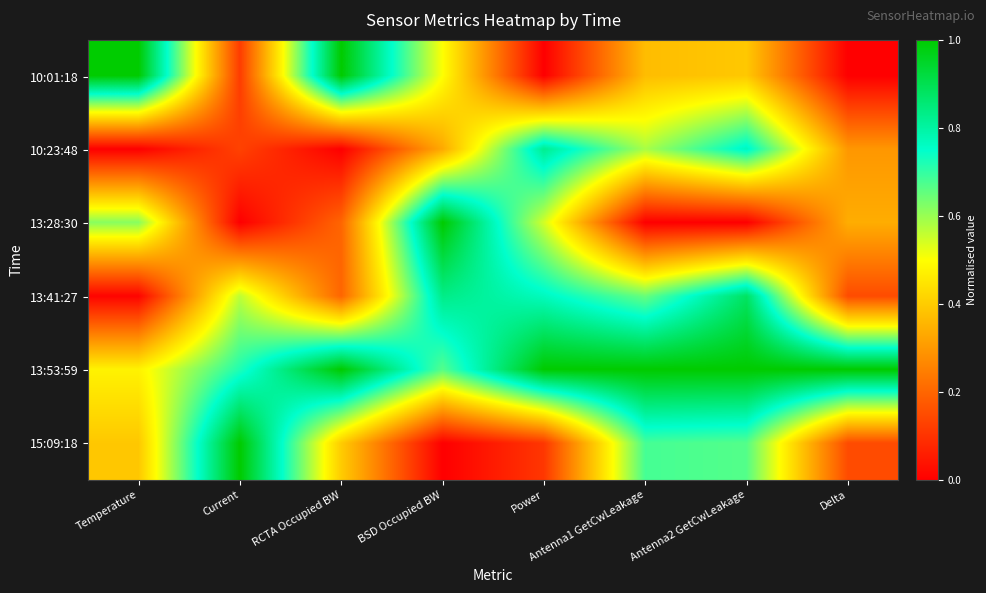

Reading left to right, list all the values displayed in this chart.

10:01:18: Temperature=1.0	Current=0.1	RCTA Occupied BW=1.0	BSD Occupied BW=0.5	Power=0.0	Antenna1 GetCwLeakage=0.4	Antenna2 GetCwLeakage=0.4	Delta=0.0
10:23:48: Temperature=0.0	Current=0.1	RCTA Occupied BW=0.0	BSD Occupied BW=0.3	Power=0.8	Antenna1 GetCwLeakage=0.6	Antenna2 GetCwLeakage=0.8	Delta=0.3
13:28:30: Temperature=0.6	Current=0.0	RCTA Occupied BW=0.2	BSD Occupied BW=1.0	Power=0.5	Antenna1 GetCwLeakage=0.0	Antenna2 GetCwLeakage=0.0	Delta=0.3
13:41:27: Temperature=0.0	Current=0.6	RCTA Occupied BW=0.2	BSD Occupied BW=0.8	Power=0.8	Antenna1 GetCwLeakage=0.6	Antenna2 GetCwLeakage=0.9	Delta=0.1
13:53:59: Temperature=0.5	Current=0.7	RCTA Occupied BW=1.0	BSD Occupied BW=0.7	Power=1.0	Antenna1 GetCwLeakage=1.0	Antenna2 GetCwLeakage=1.0	Delta=1.0
15:09:18: Temperature=0.4	Current=1.0	RCTA Occupied BW=0.4	BSD Occupied BW=0.0	Power=0.1	Antenna1 GetCwLeakage=0.7	Antenna2 GetCwLeakage=0.7	Delta=0.1